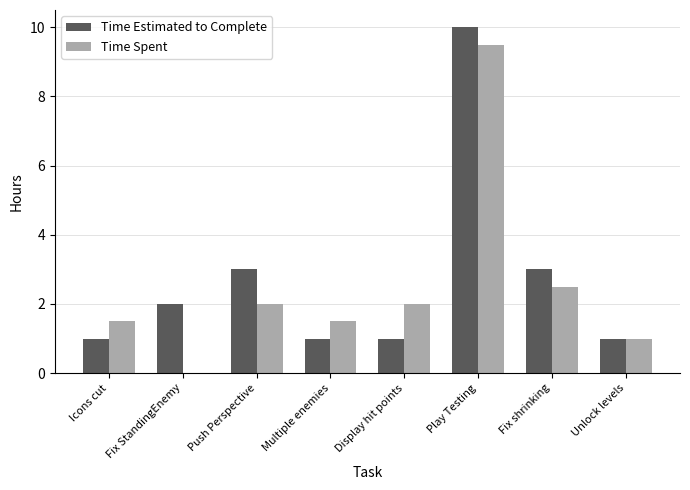

Count the number of categories in the chart.

8